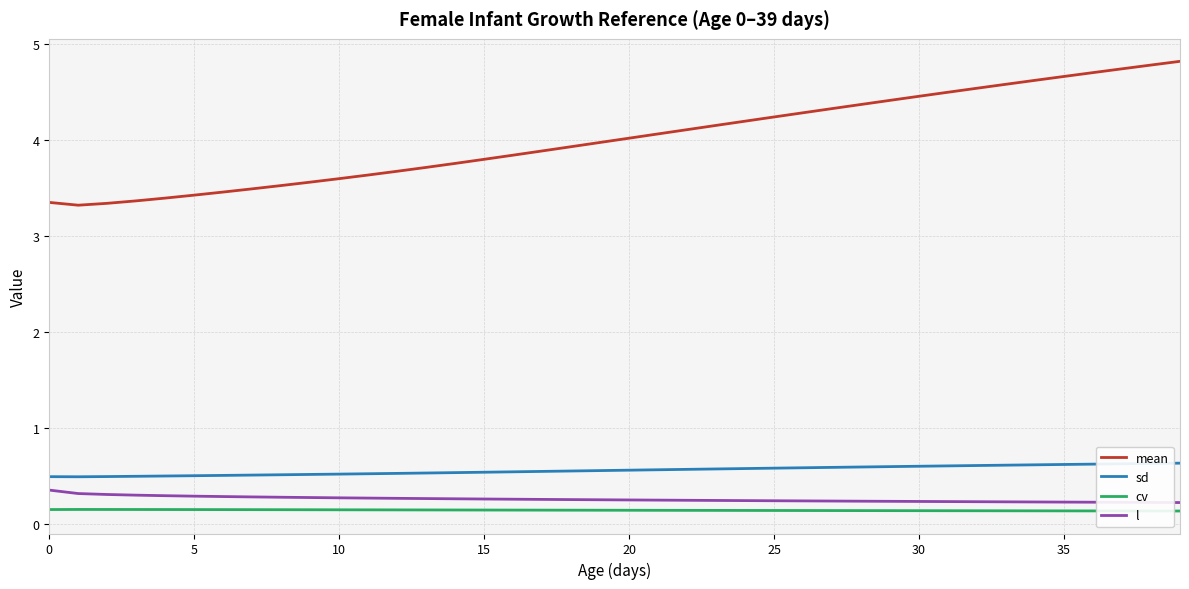

Which series has the largest total across all categories?

mean